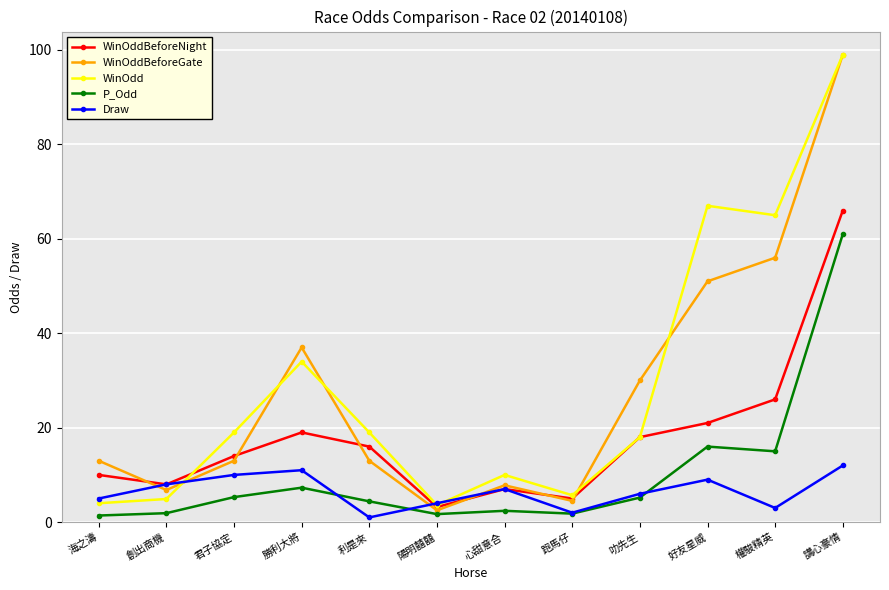

Which series changed the most between 勝利大將 and 講心豪情?

WinOdd